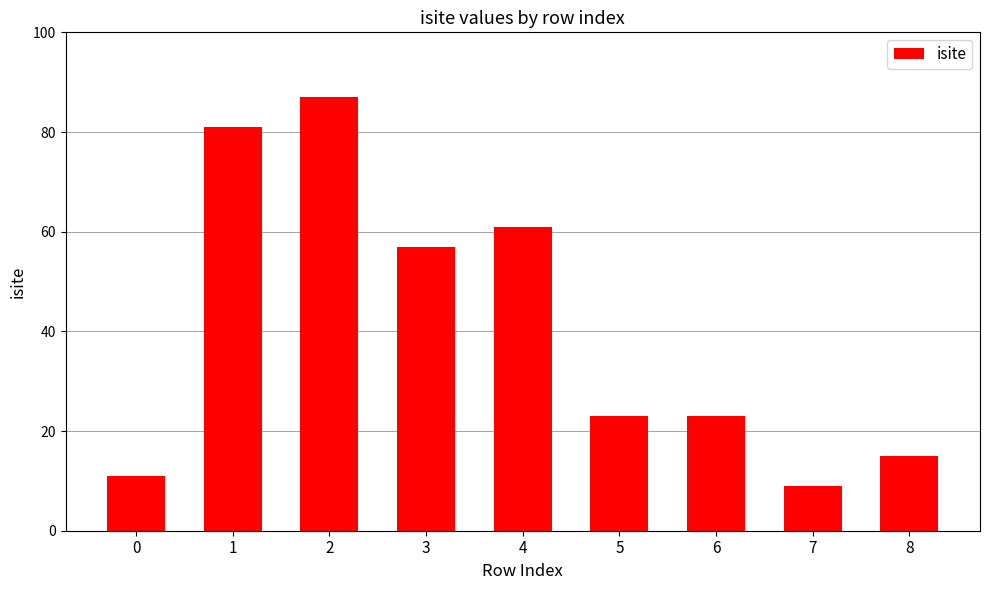

What is the difference between the maximum and second lowest values?

76